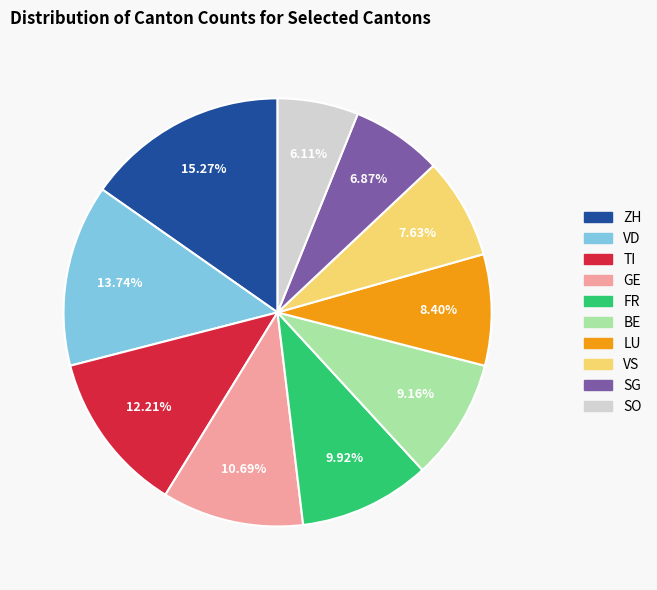

True or false: BE accounts for 1% of the total.

False